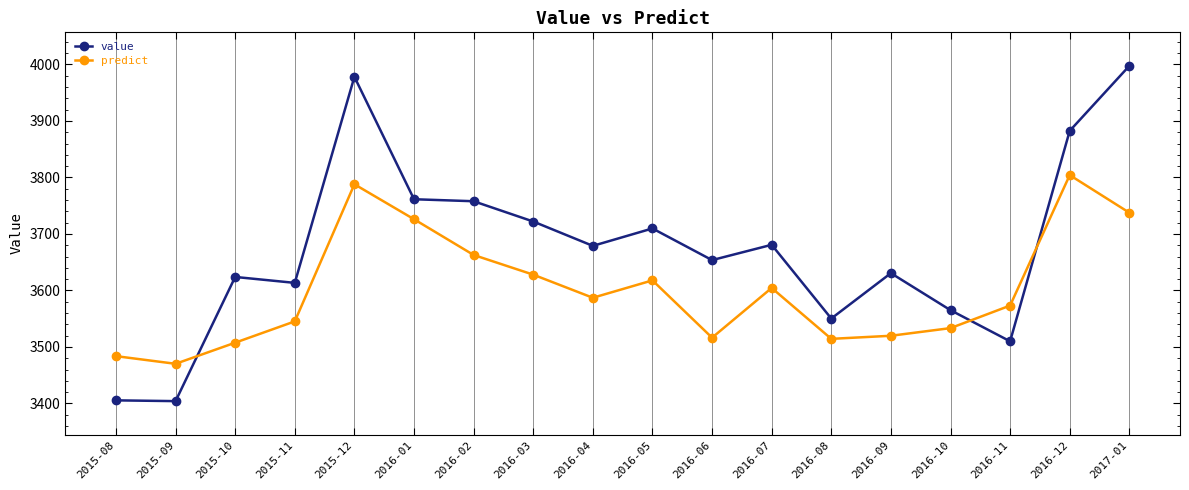

What are all the series names shown in the legend?

value, predict